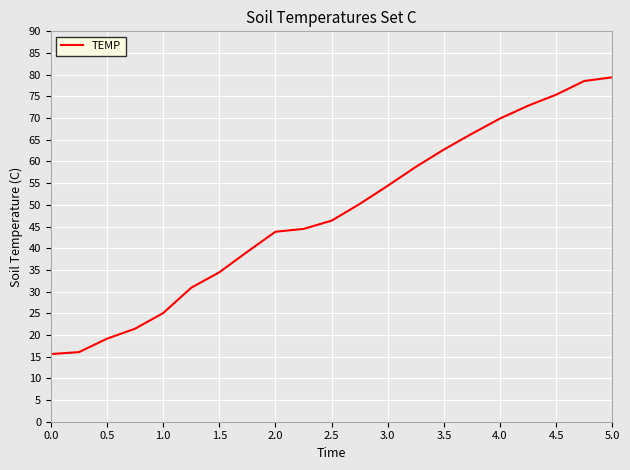

What is the greatest value displayed?

79.4